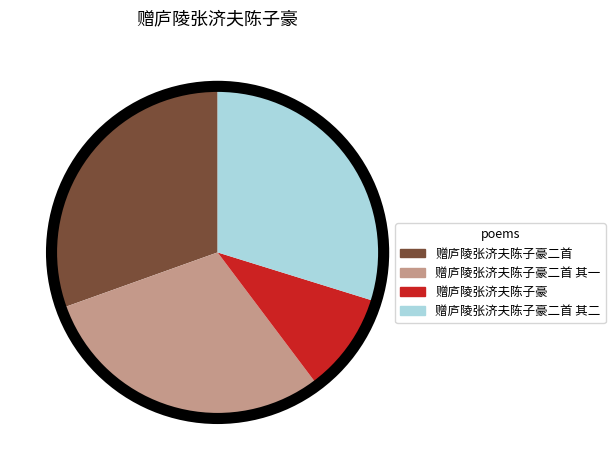

How many slices are in this pie chart?

4